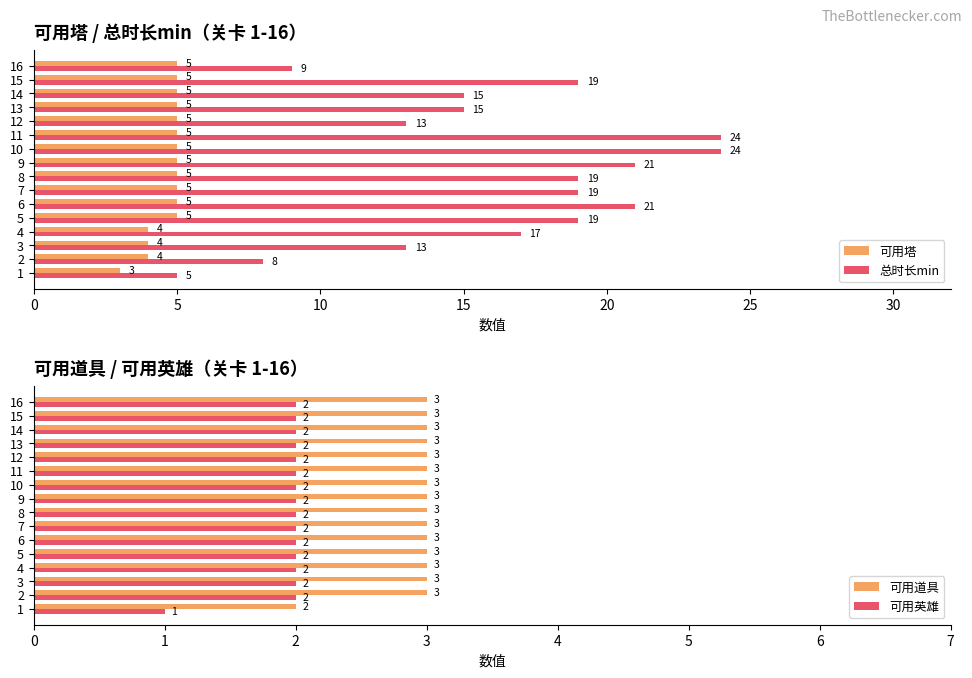

What is the lowest value of the 总时长min series?

5